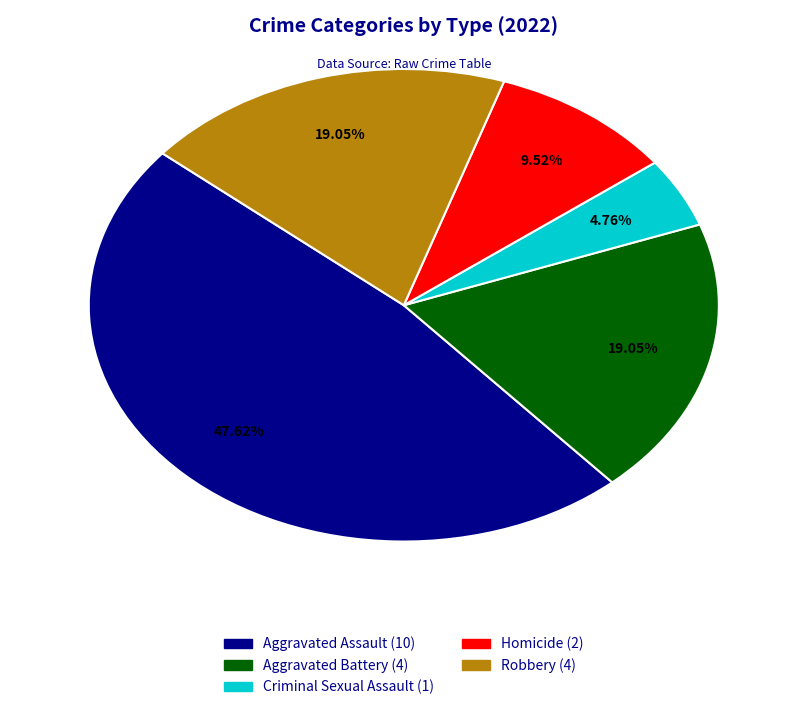

To the nearest percent, what is the combined percentage of Robbery and Homicide?

29%